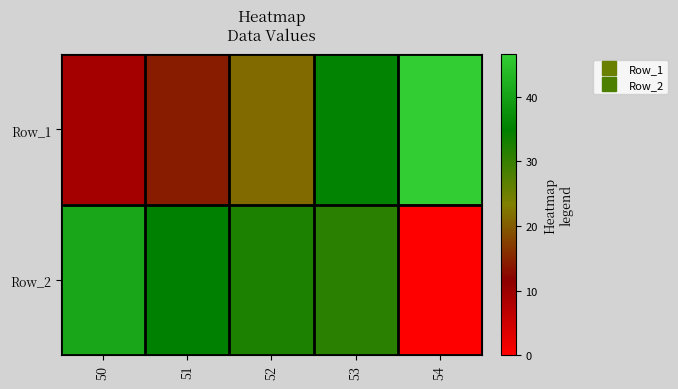

Count the number of categories in the chart.

5